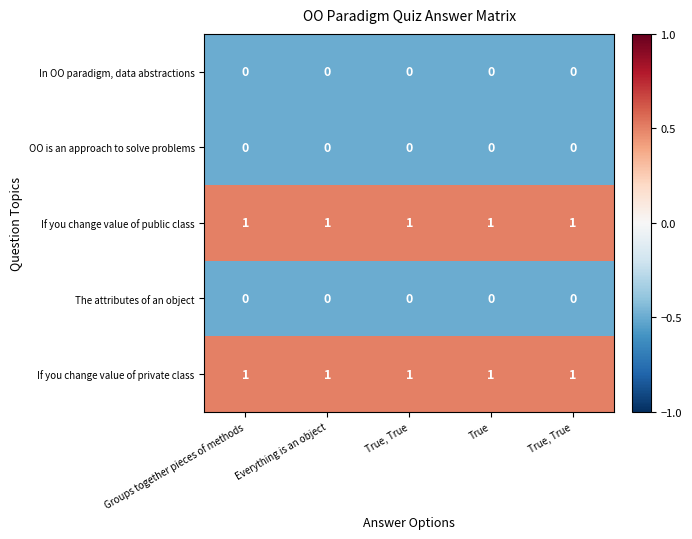

How many categories are shown in the chart?

5